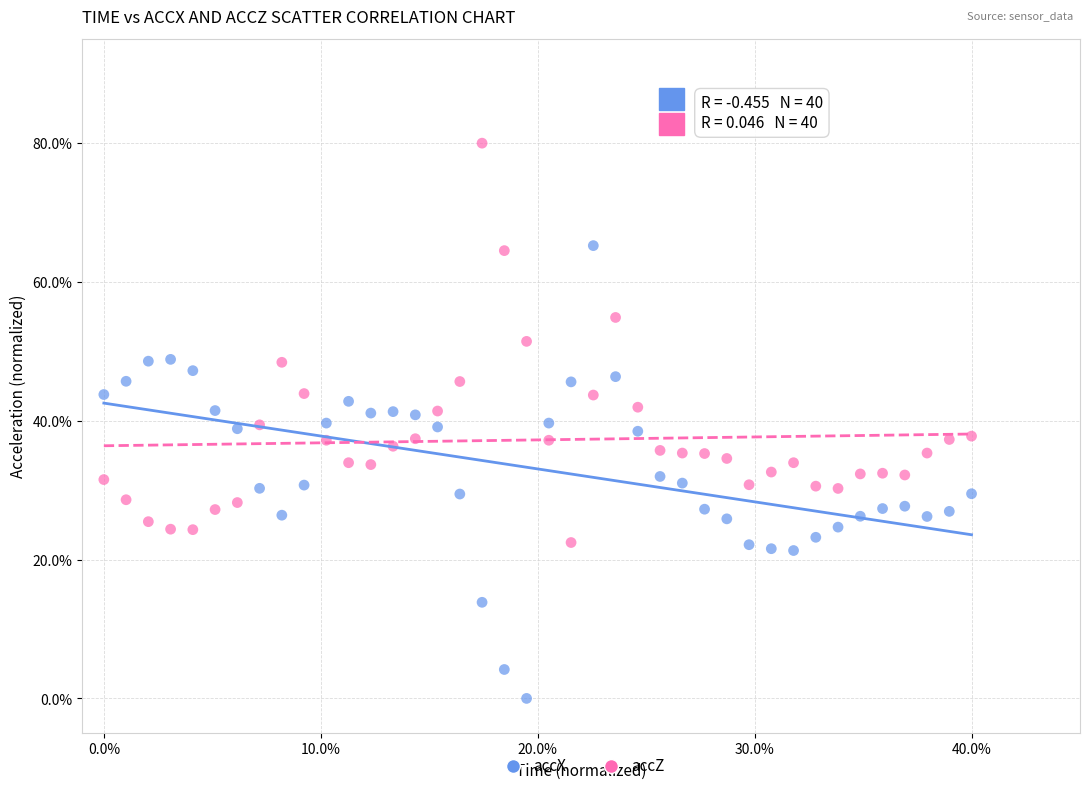

Which series reaches the maximum Y coordinate?

accZ